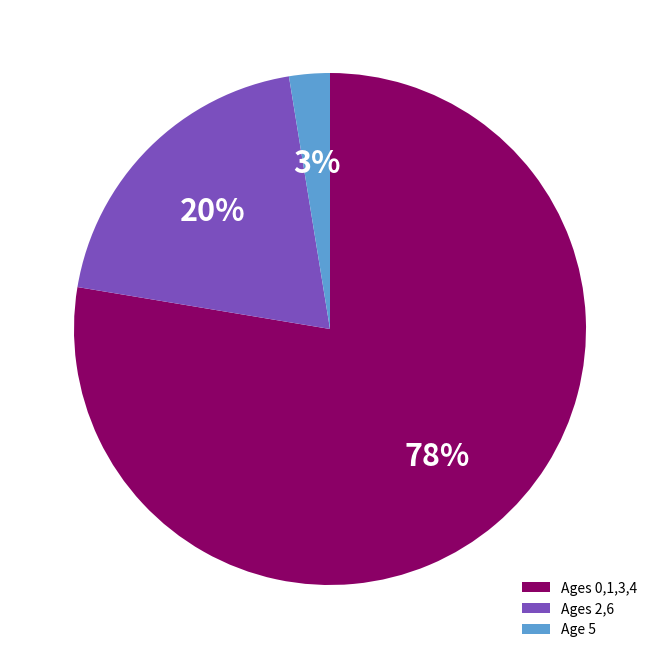

Is there any slice that represents more than half of the pie?

Yes